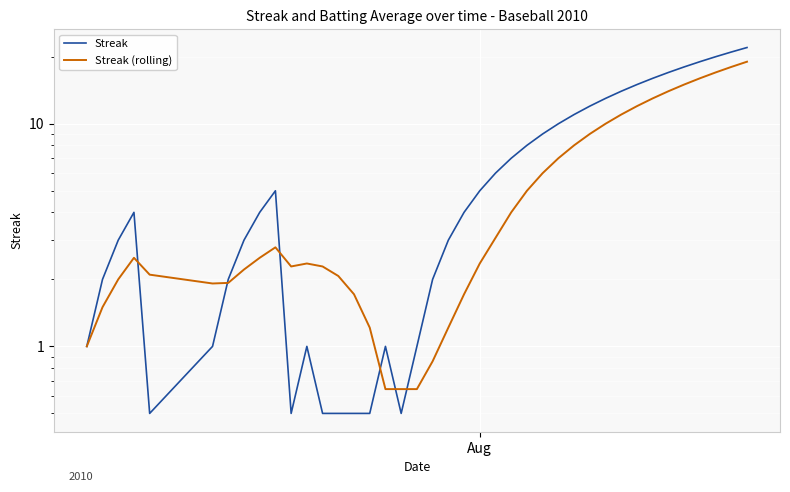

In Streak (rolling), how many points are lower than both neighbors (excluding endpoints)?

2